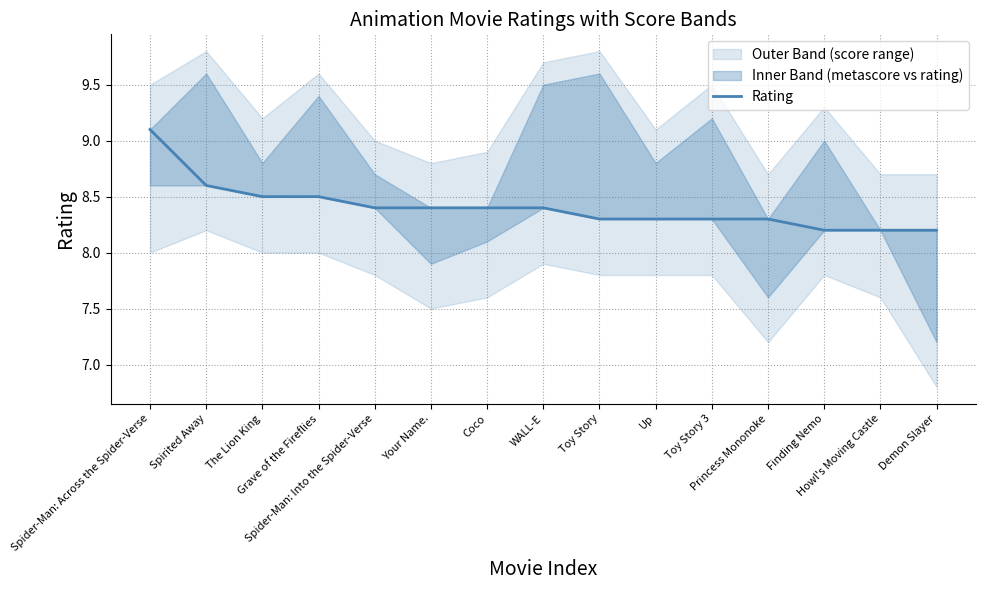

Reading left to right, list all the values displayed in this chart.

9.1	8.6	8.5	8.5	8.4	8.4	8.4	8.4	8.3	8.3	8.3	8.3	8.2	8.2	8.2